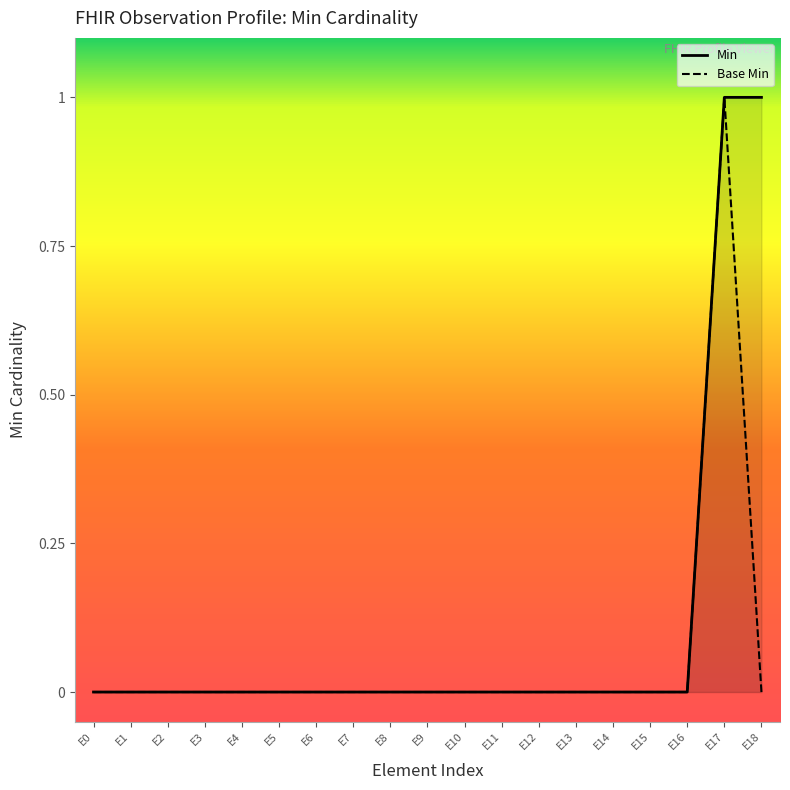

True or false: Min and Base Min cross at least once.

False